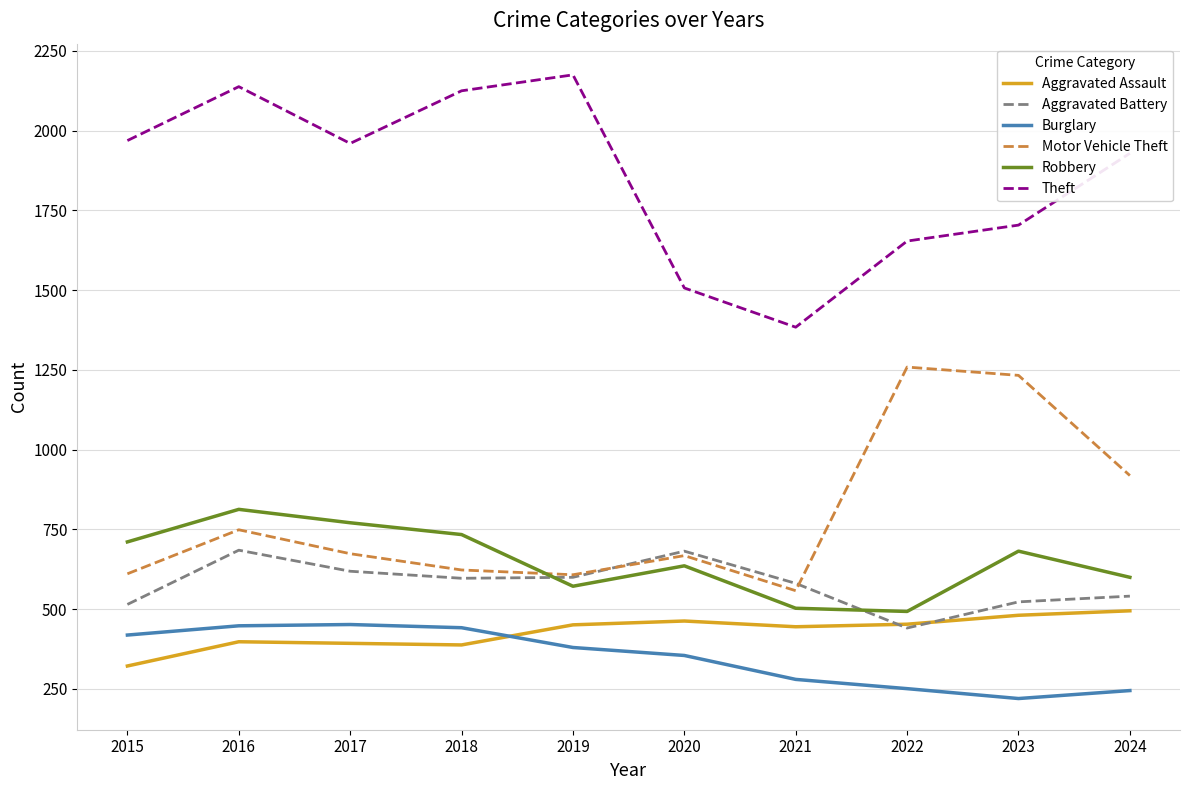

The Aggravated Assault series shows 451 at 2019. True or false?

True